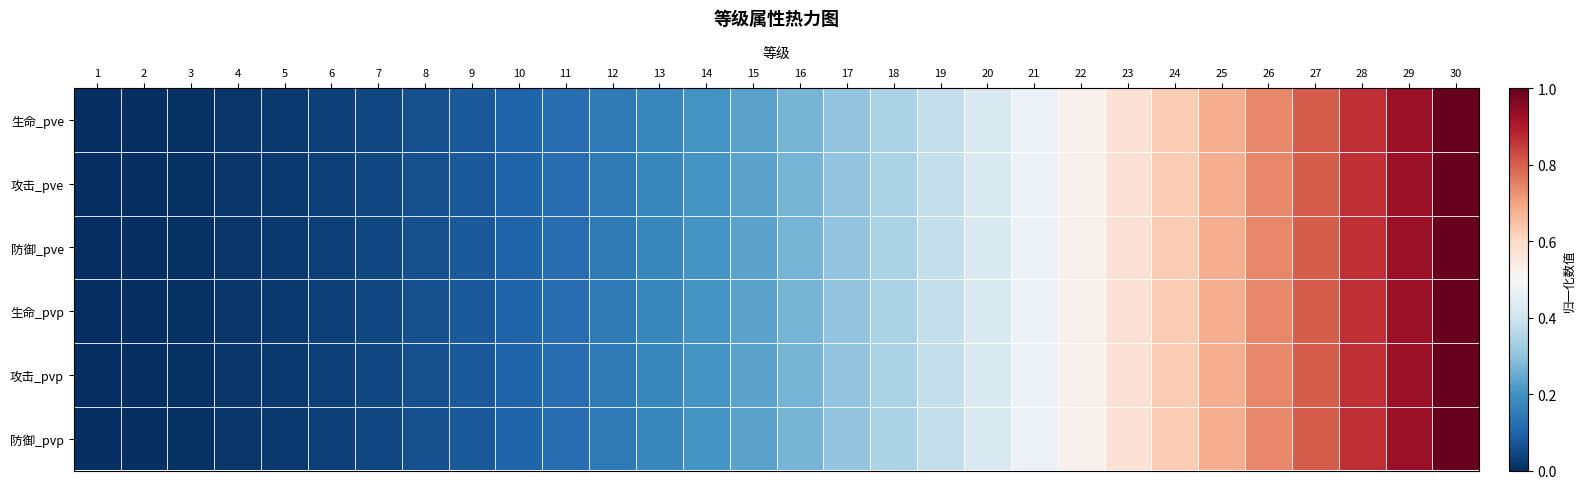

Reading left to right, transcribe all the data shown in this chart.

生命_pve: 1=0.0	2=0.0	3=0.0	4=0.0	5=0.0	6=0.0	7=0.0	8=0.1	9=0.1	10=0.1	11=0.1	12=0.1	13=0.2	14=0.2	15=0.2	16=0.3	17=0.3	18=0.3	19=0.4	20=0.4	21=0.5	22=0.5	23=0.6	24=0.6	25=0.7	26=0.7	27=0.8	28=0.9	29=0.9	30=1.0
攻击_pve: 1=0.0	2=0.0	3=0.0	4=0.0	5=0.0	6=0.0	7=0.0	8=0.1	9=0.1	10=0.1	11=0.1	12=0.1	13=0.2	14=0.2	15=0.2	16=0.3	17=0.3	18=0.3	19=0.4	20=0.4	21=0.5	22=0.5	23=0.6	24=0.6	25=0.7	26=0.7	27=0.8	28=0.9	29=0.9	30=1.0
防御_pve: 1=0.0	2=0.0	3=0.0	4=0.0	5=0.0	6=0.0	7=0.0	8=0.1	9=0.1	10=0.1	11=0.1	12=0.1	13=0.2	14=0.2	15=0.2	16=0.3	17=0.3	18=0.3	19=0.4	20=0.4	21=0.5	22=0.5	23=0.6	24=0.6	25=0.7	26=0.7	27=0.8	28=0.9	29=0.9	30=1.0
生命_pvp: 1=0.0	2=0.0	3=0.0	4=0.0	5=0.0	6=0.0	7=0.0	8=0.1	9=0.1	10=0.1	11=0.1	12=0.1	13=0.2	14=0.2	15=0.2	16=0.3	17=0.3	18=0.3	19=0.4	20=0.4	21=0.5	22=0.5	23=0.6	24=0.6	25=0.7	26=0.7	27=0.8	28=0.9	29=0.9	30=1.0
攻击_pvp: 1=0.0	2=0.0	3=0.0	4=0.0	5=0.0	6=0.0	7=0.0	8=0.1	9=0.1	10=0.1	11=0.1	12=0.1	13=0.2	14=0.2	15=0.2	16=0.3	17=0.3	18=0.3	19=0.4	20=0.4	21=0.5	22=0.5	23=0.6	24=0.6	25=0.7	26=0.7	27=0.8	28=0.9	29=0.9	30=1.0
防御_pvp: 1=0.0	2=0.0	3=0.0	4=0.0	5=0.0	6=0.0	7=0.0	8=0.1	9=0.1	10=0.1	11=0.1	12=0.1	13=0.2	14=0.2	15=0.2	16=0.3	17=0.3	18=0.3	19=0.4	20=0.4	21=0.5	22=0.5	23=0.6	24=0.6	25=0.7	26=0.7	27=0.8	28=0.9	29=0.9	30=1.0